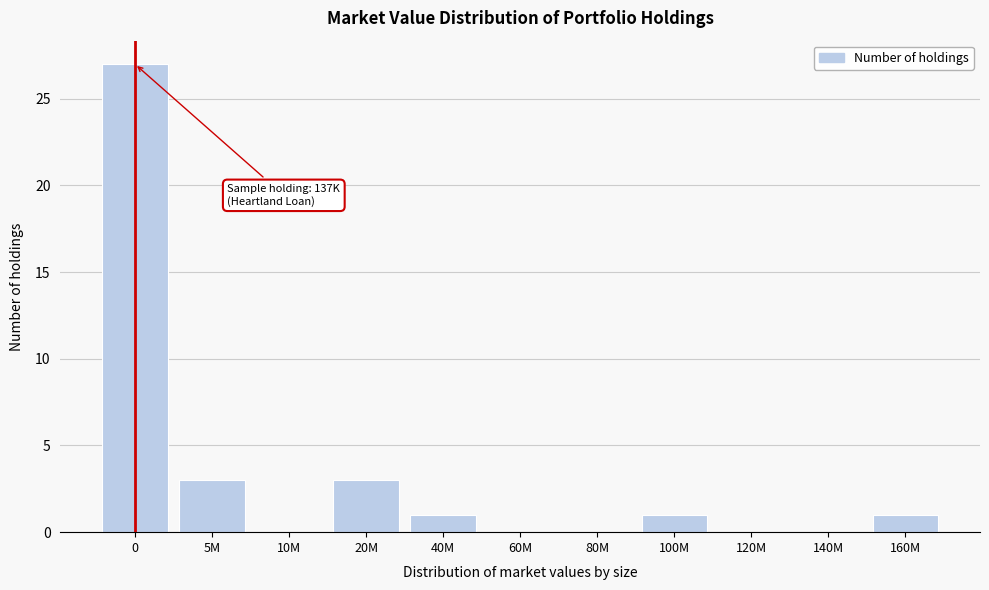

Reading right to left, list all the values displayed in this chart.

160M=1	140M=0	120M=0	100M=1	80M=0	60M=0	40M=1	20M=3	10M=0	5M=3	0=27